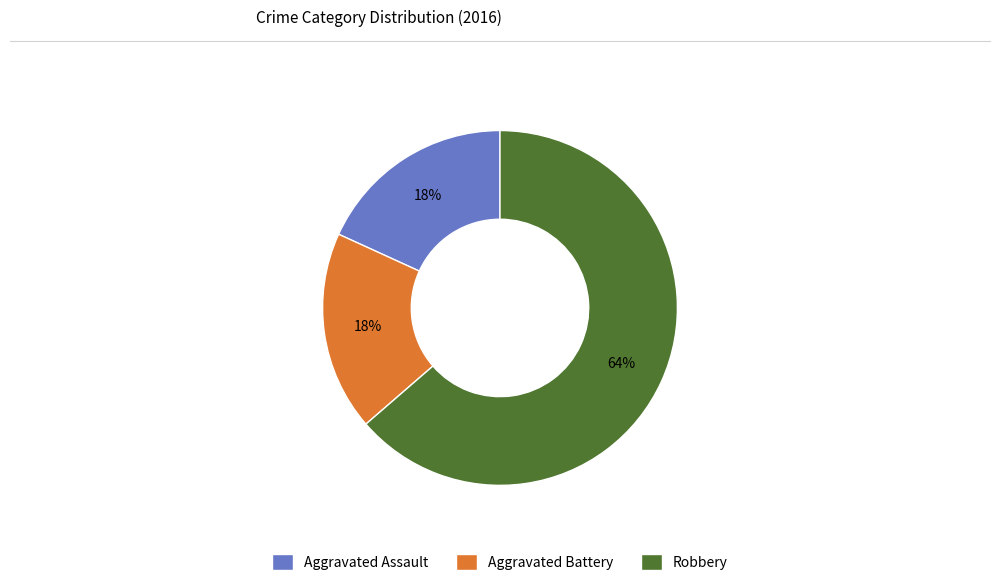

True or false: Aggravated Battery accounts for 7% of the total.

False